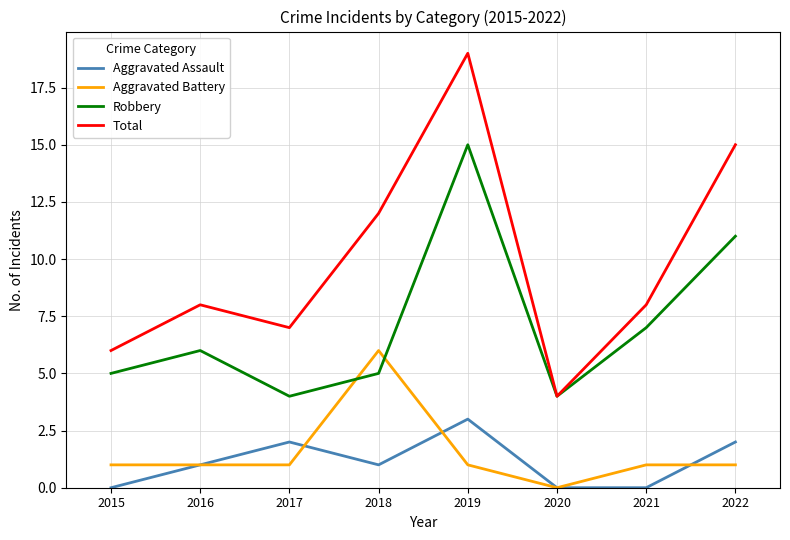

Reading left to right, extract all data points from this chart.

Aggravated Assault: 0	1	2	1	3	0	0	2
Aggravated Battery: 1	1	1	6	1	0	1	1
Robbery: 5	6	4	5	15	4	7	11
Total: 6	8	7	12	19	4	8	15